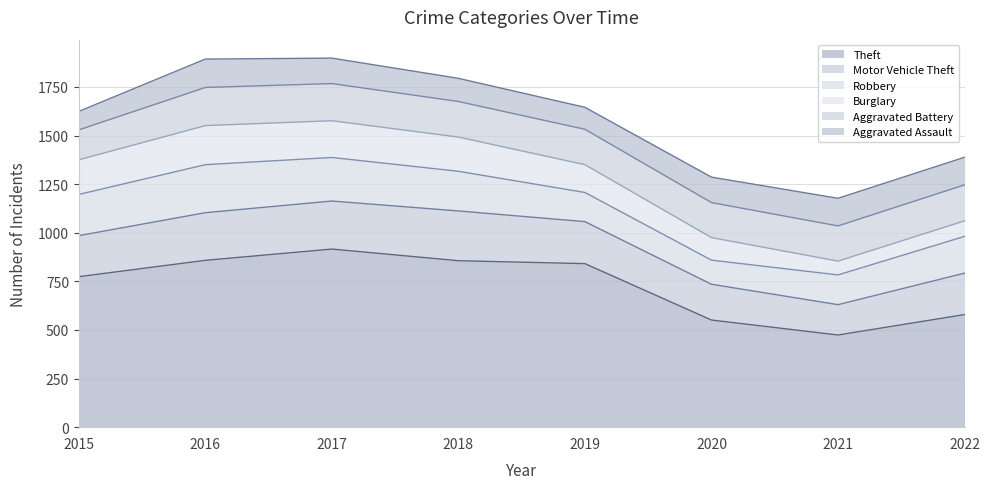

True or false: Robbery has more than 0 points higher than both neighbors.

True